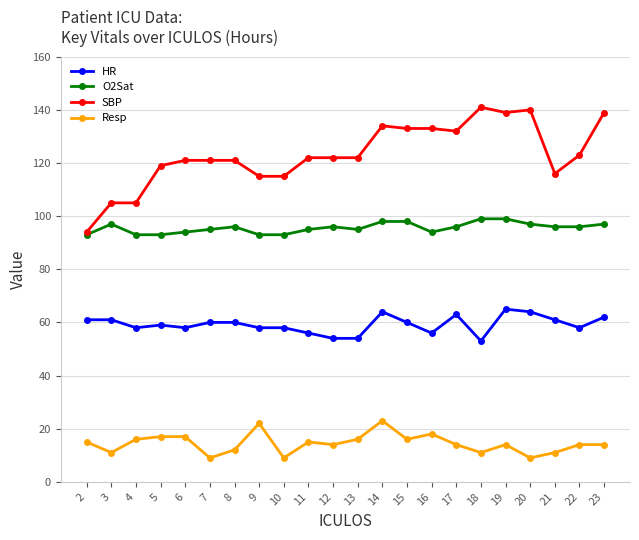

At how many categories does at least one series exceed 118?

16